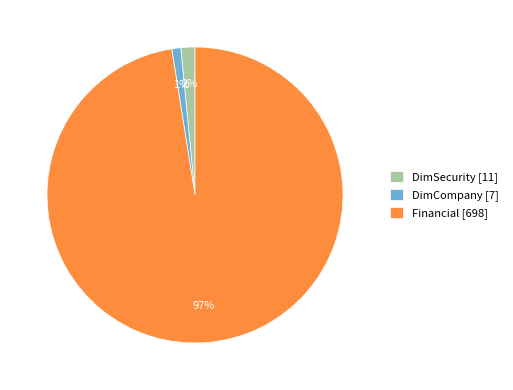

To the nearest percent, what portion does DimCompany represent?

1%